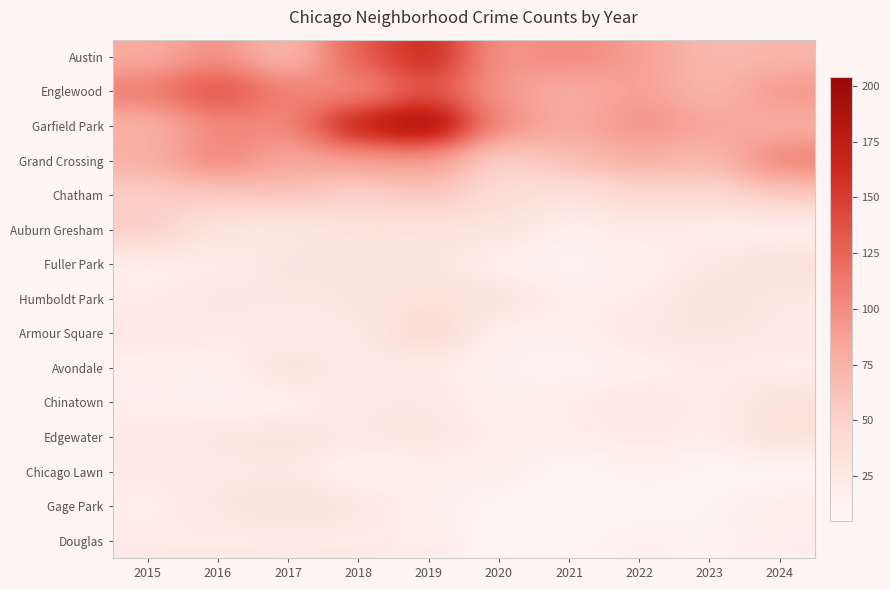

Which series has the widest spread of values?

Garfield Park